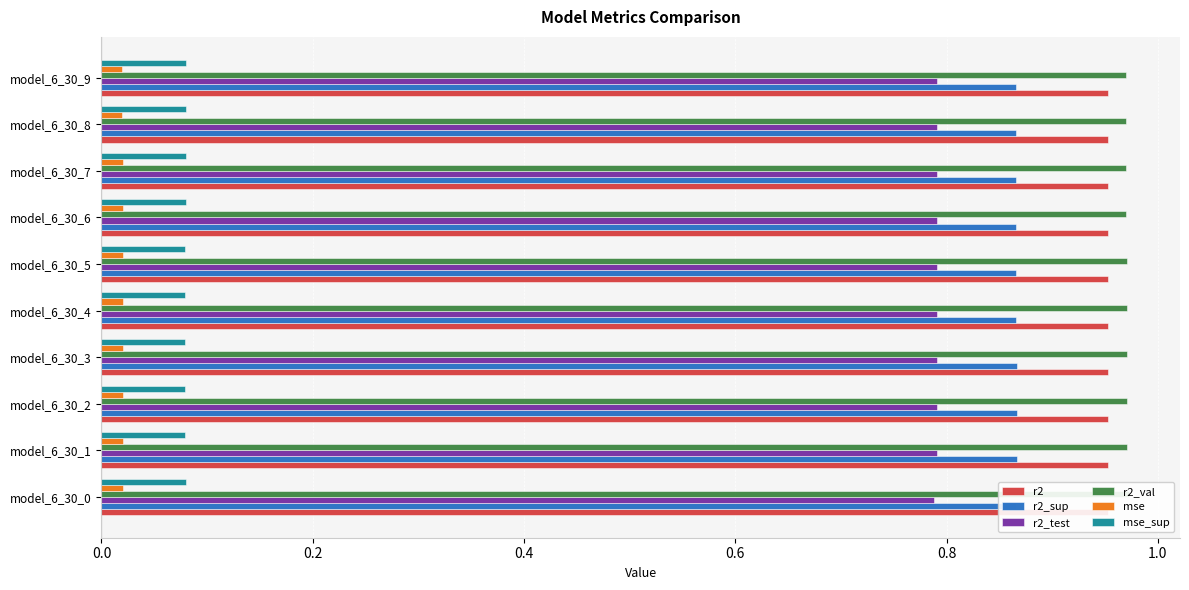

Are the bars grouped side by side (vs. stacked)?

Yes